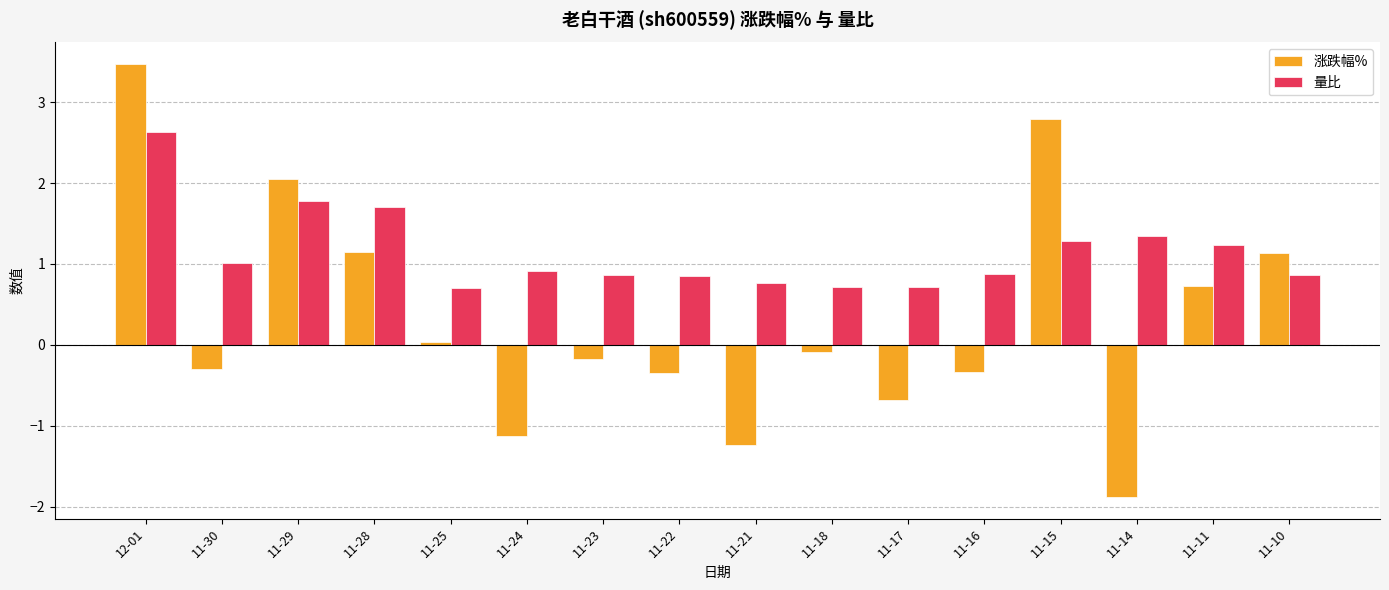

What is the average value of the 涨跌幅% series?

0.3